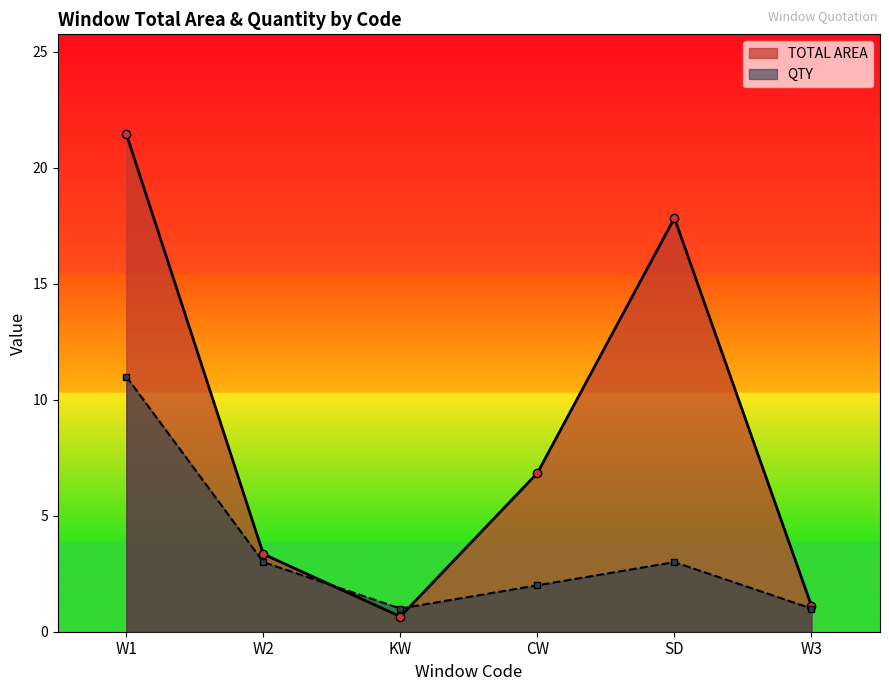

Is it true that QTY equals 4.3 at W2?

False